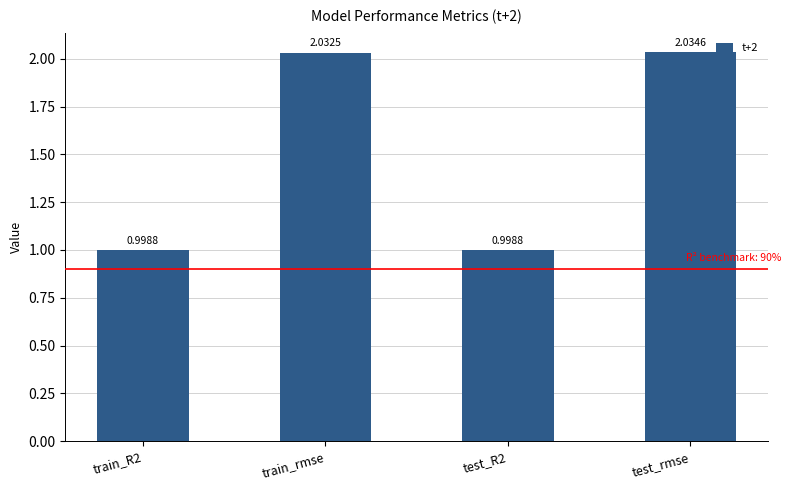

What is the change in value from train_rmse to test_R2?

-1.0